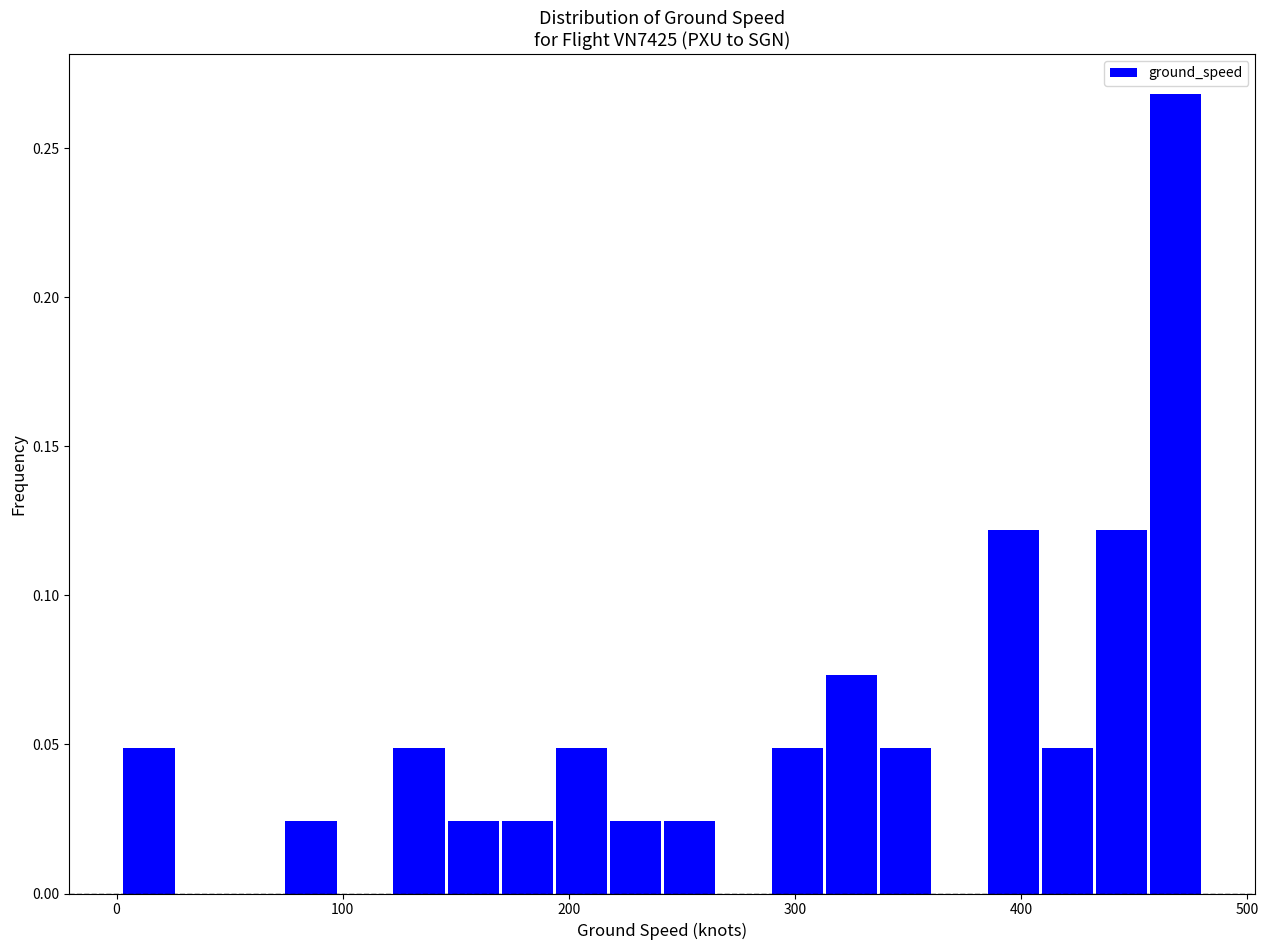

Read against the x-axis, roughly where is the centre of the tallest bar?

470